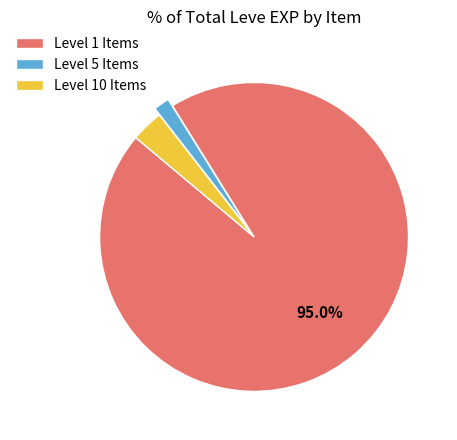

Count the number of slices in the pie.

3